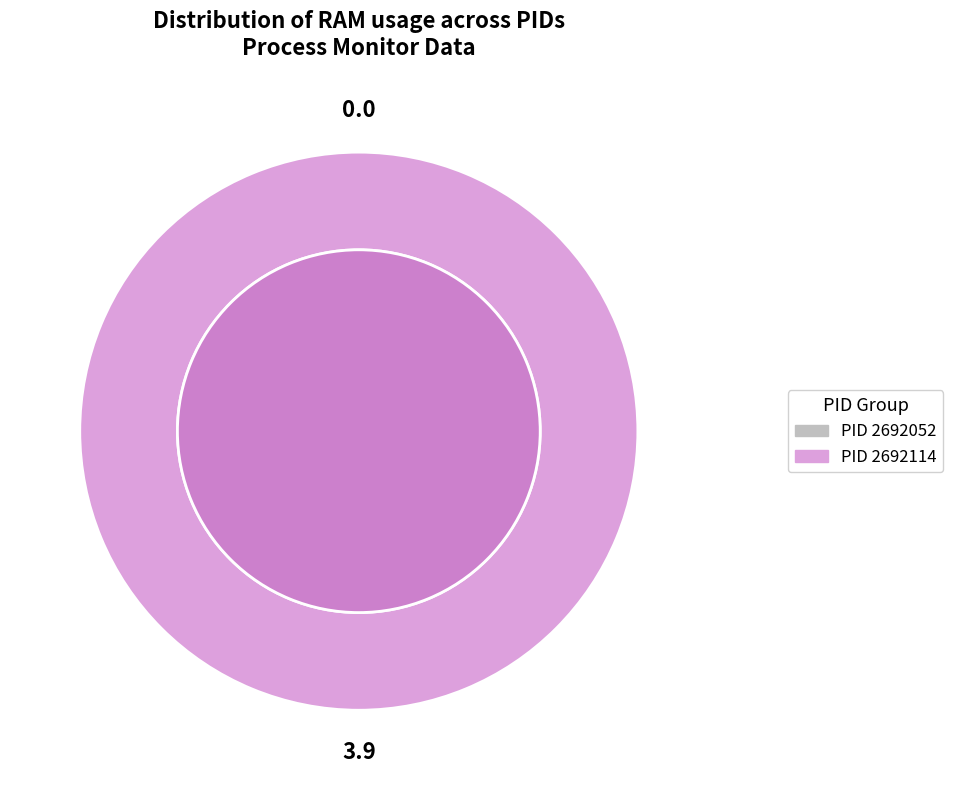

Is it true that 2692052 is 0% of the pie?

True